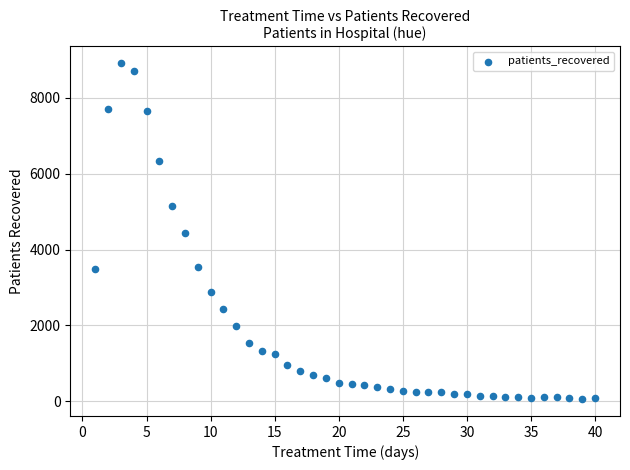

What is the range of X values (max minus min)?

39